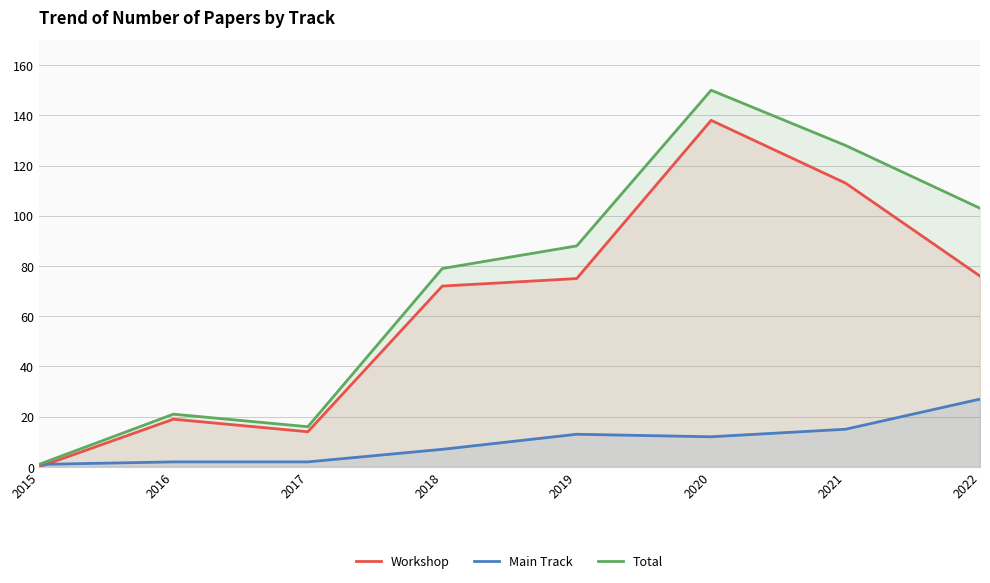

How many values in Workshop are above zero?

7